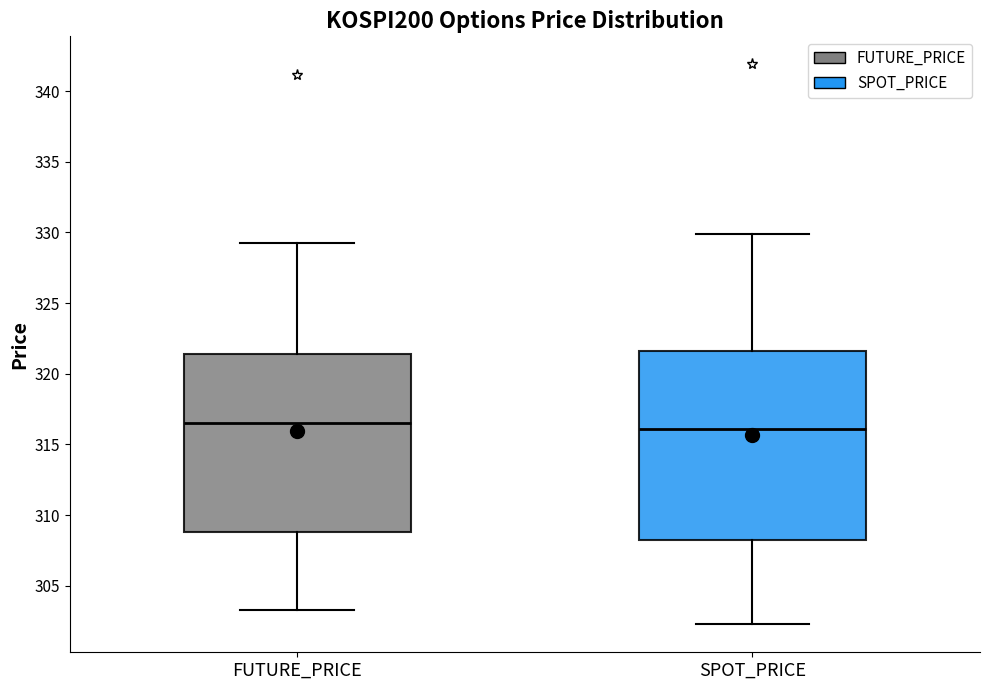

Reading left to right, read every box against the y-axis: the position of its median line, the range the box covers, and the ends of its whiskers. The values are not printed on the chart, so give them approximately, as read against the axis.

FUTURE_PRICE: median 316.5, box 309.0 to 321.5, whiskers 303.5 to 329.5
SPOT_PRICE: median 316.0, box 308.0 to 321.5, whiskers 302.5 to 330.0